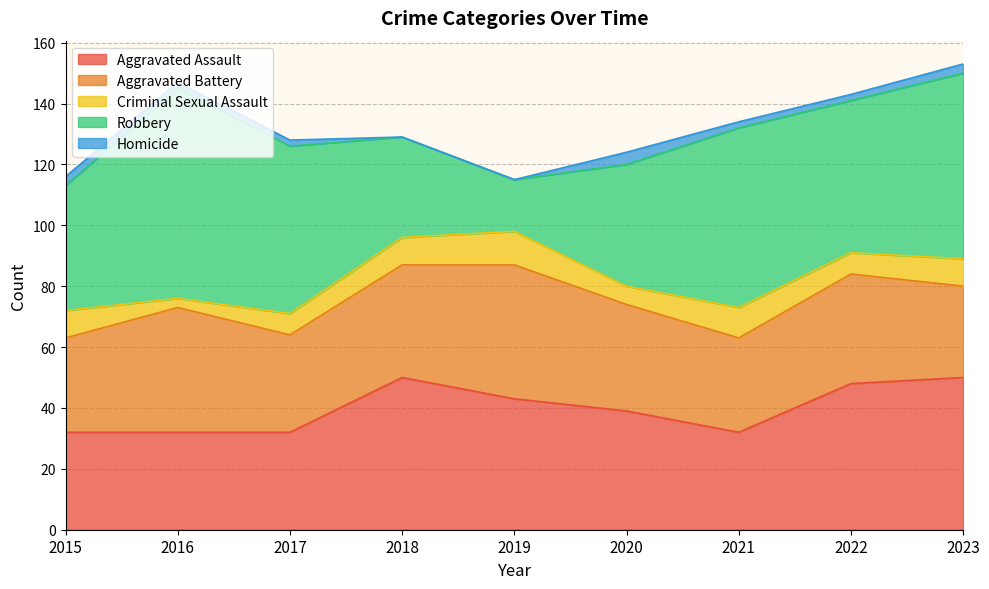

How many lines are shown in the chart?

5